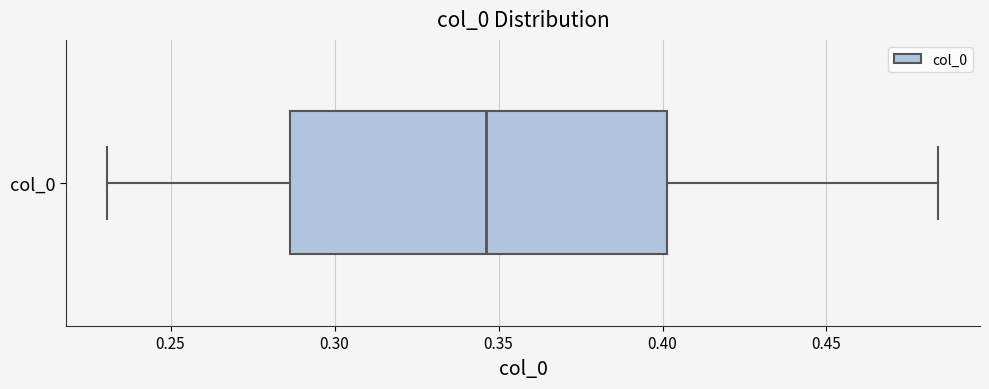

Transcribe this box plot: give where the median line is, the range the box spans, and where the two whiskers end, as read against the x-axis. The values are not printed on the chart, so give them approximately, as read against the axis.

median 0.345, box 0.285 to 0.400, whiskers 0.230 to 0.485